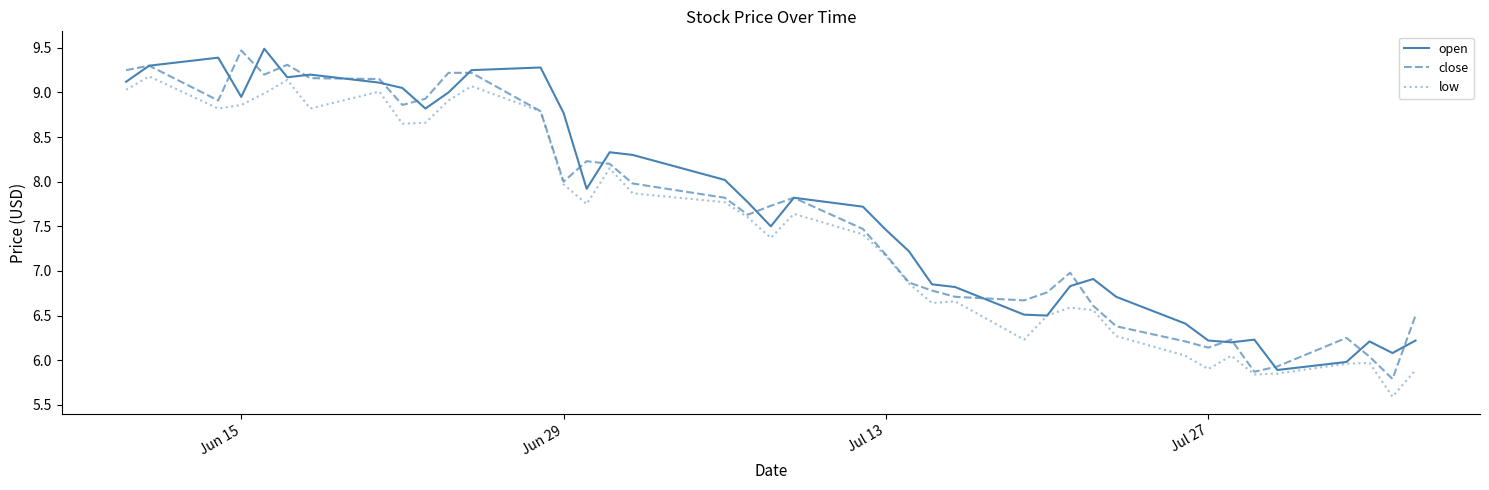

What is the lowest value of the open series?

5.9